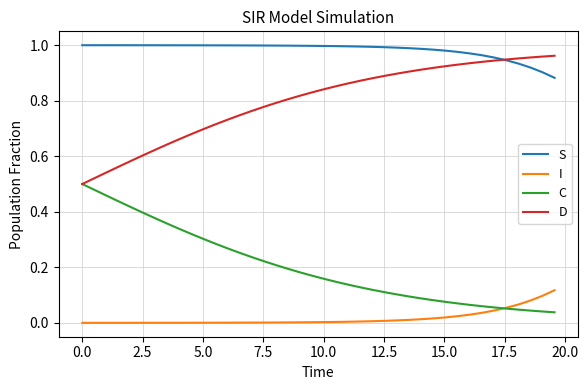

How many lines are shown in the chart?

4